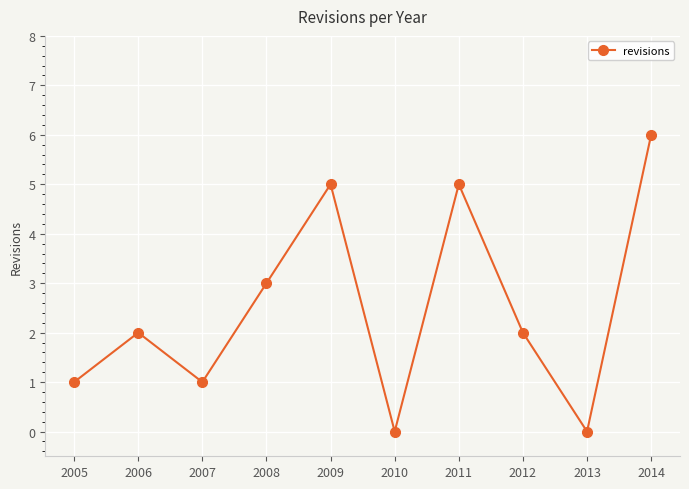

What is the greatest value displayed?

6